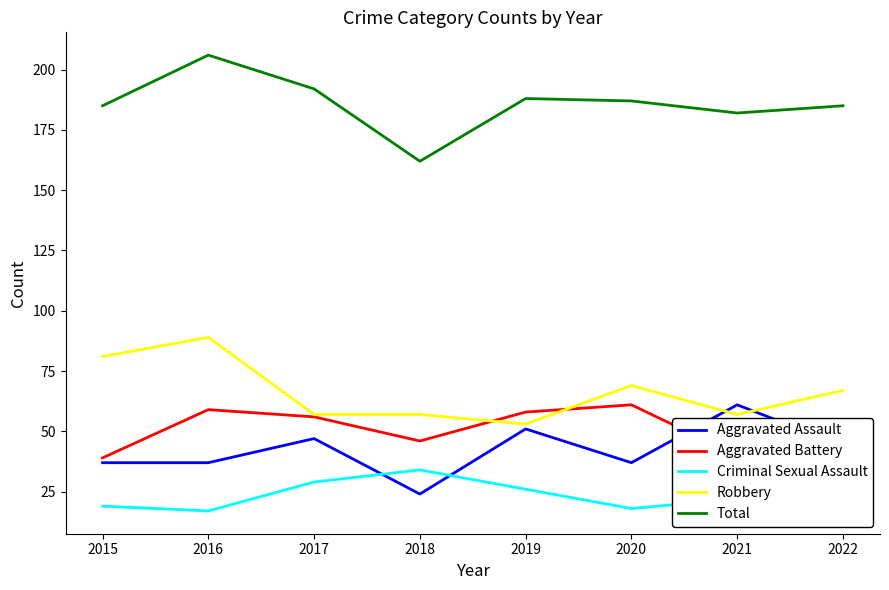

What is the total value across all series at 2015?

361